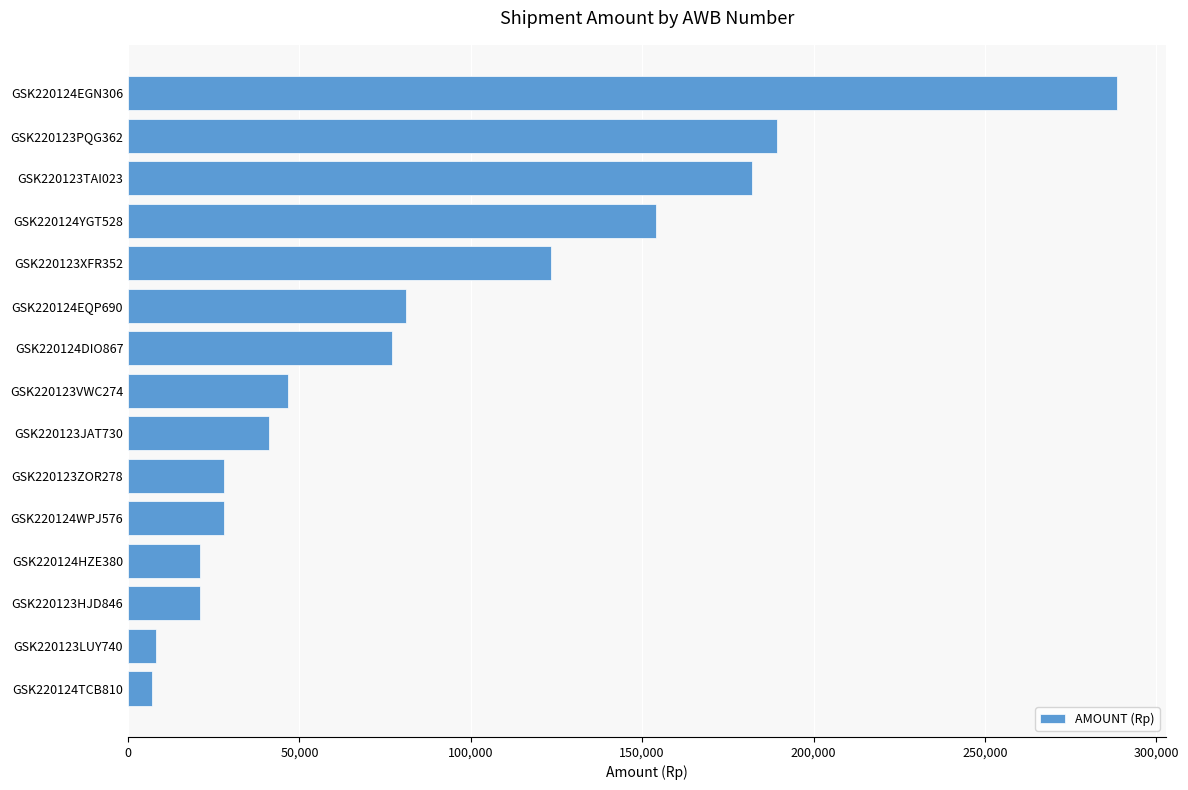

What is the average value?

86440.7